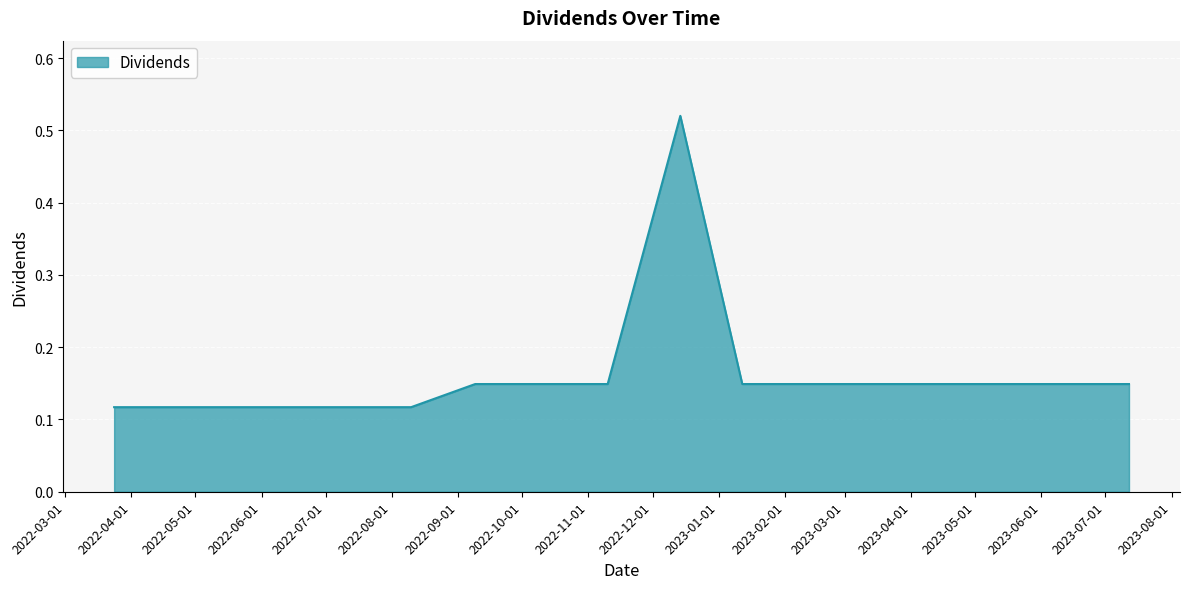

What is the difference between the maximum and minimum values?

0.4